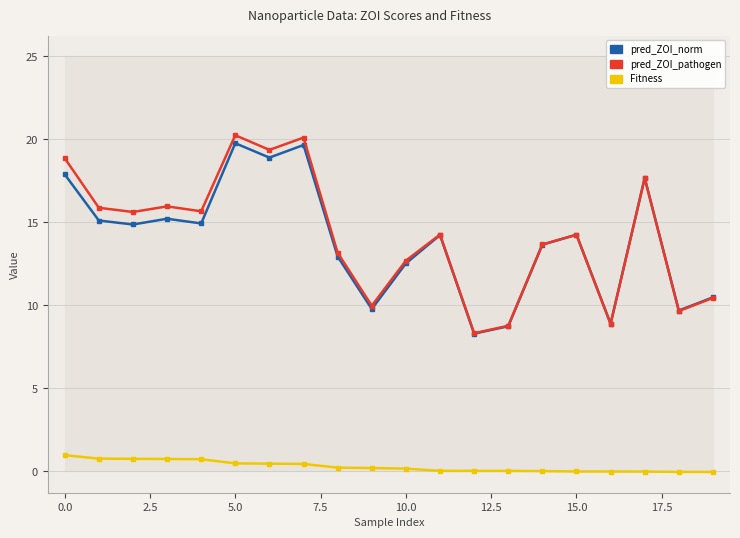

At which category does the chart reach its minimum across all series?

19